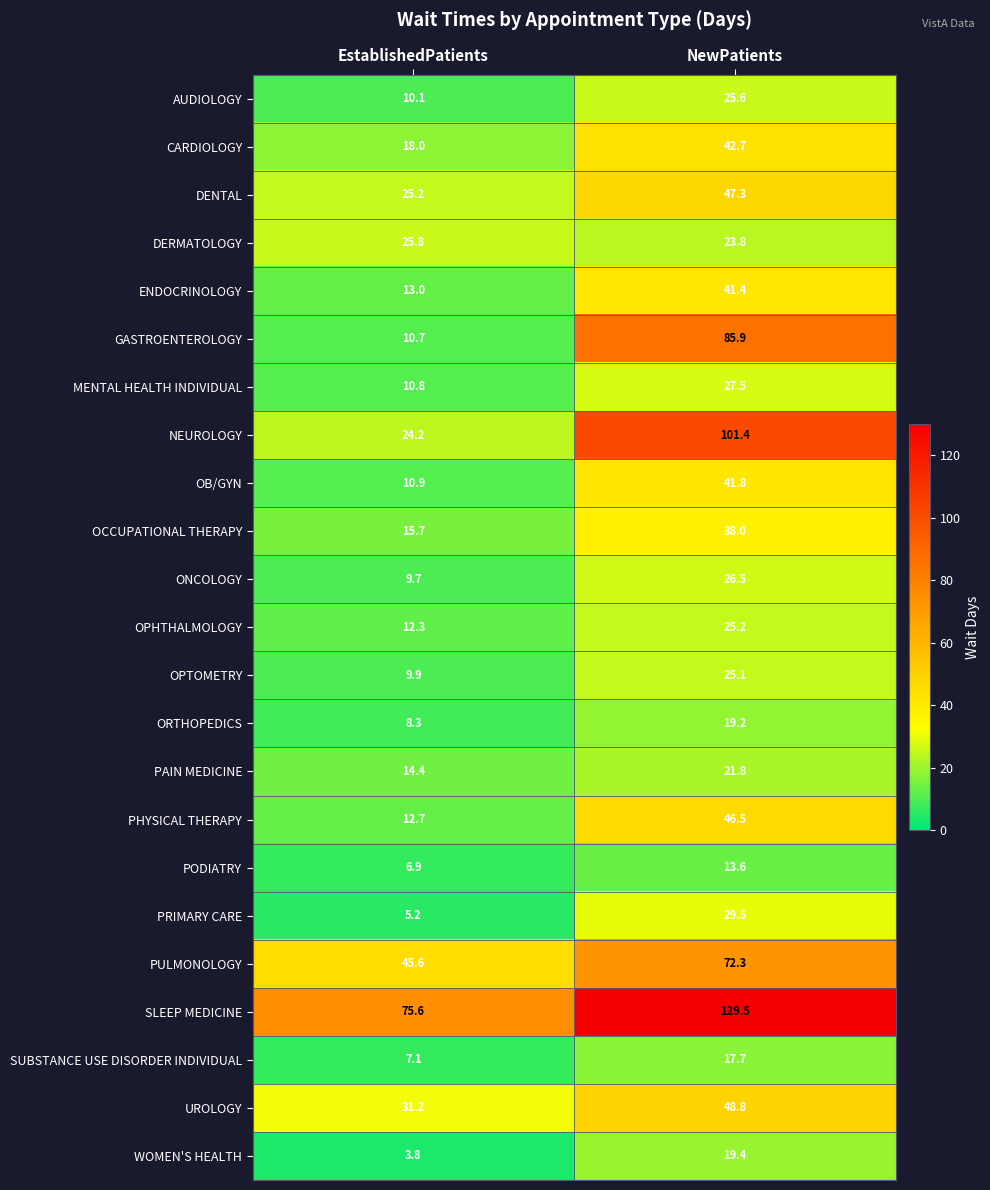

Is the value of ENDOCRINOLOGY at EstablishedPatients greater than the value of PRIMARY CARE at NewPatients?

No